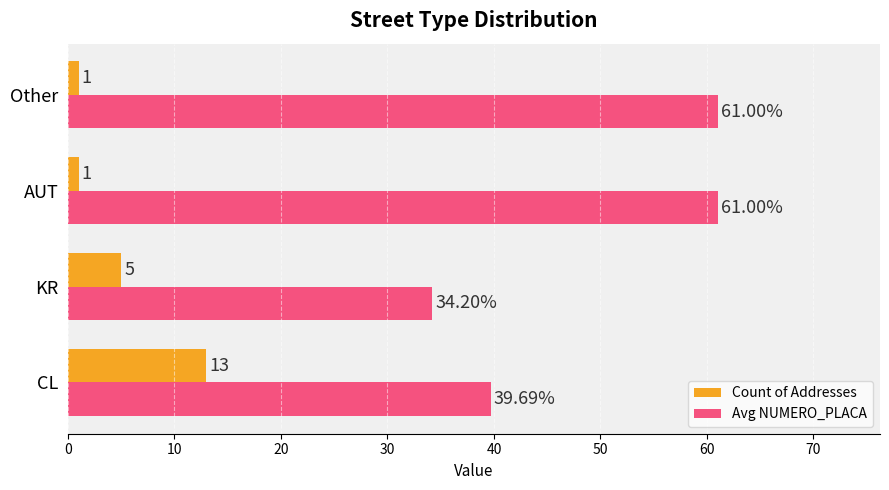

What are all the series names shown in the legend?

Count of Addresses, Avg NUMERO_PLACA